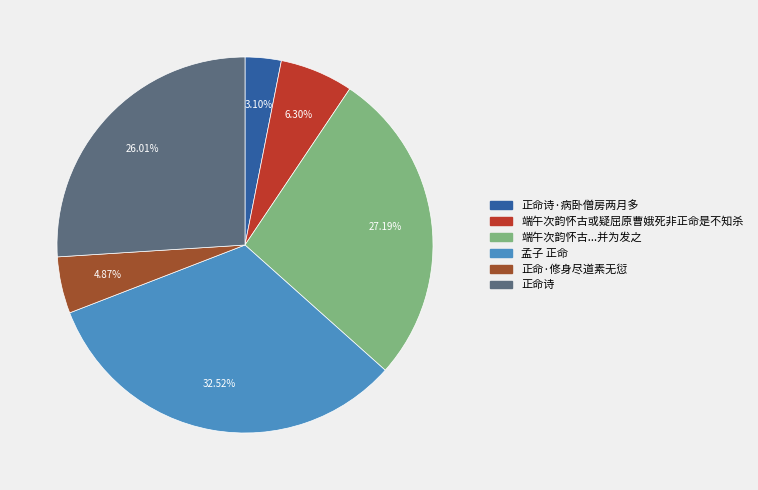

Is there any slice that represents more than half of the pie?

No